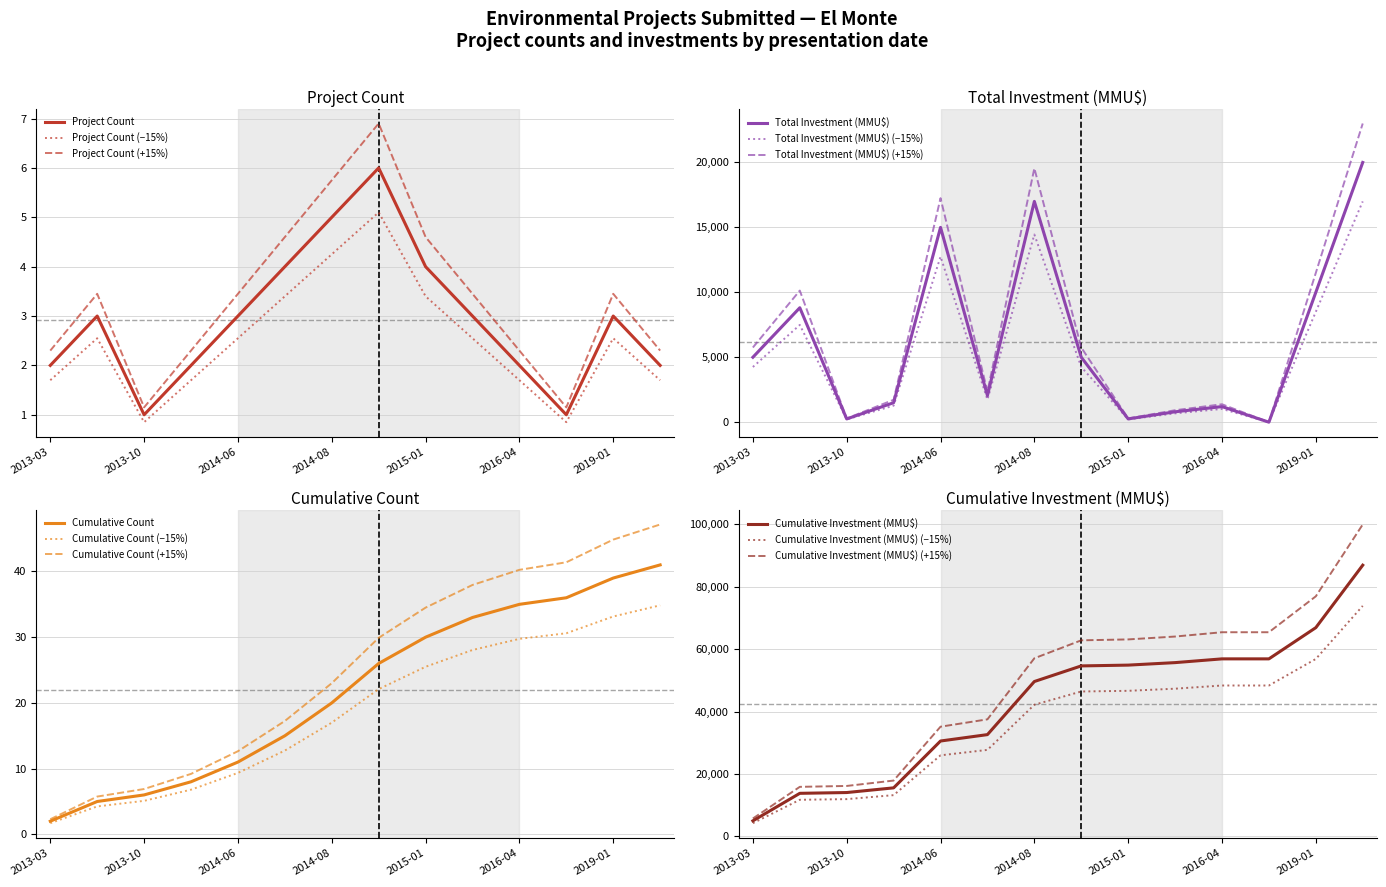

What is the maximum value for Project Count (+15%)?

6.9